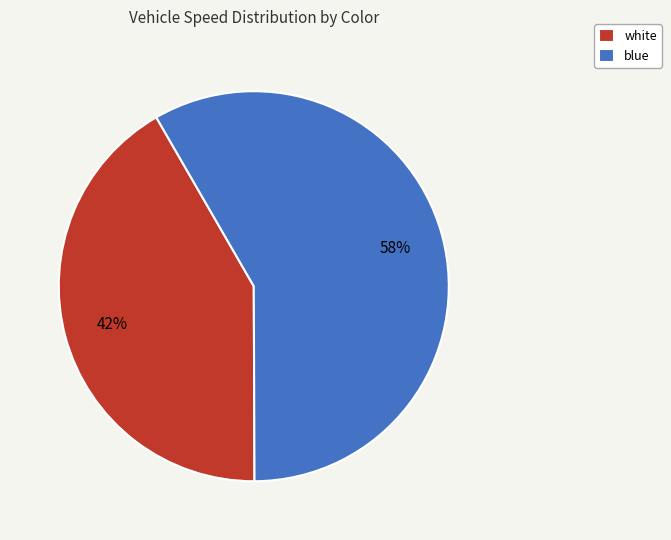

Do white and blue together represent more than half of the pie?

Yes